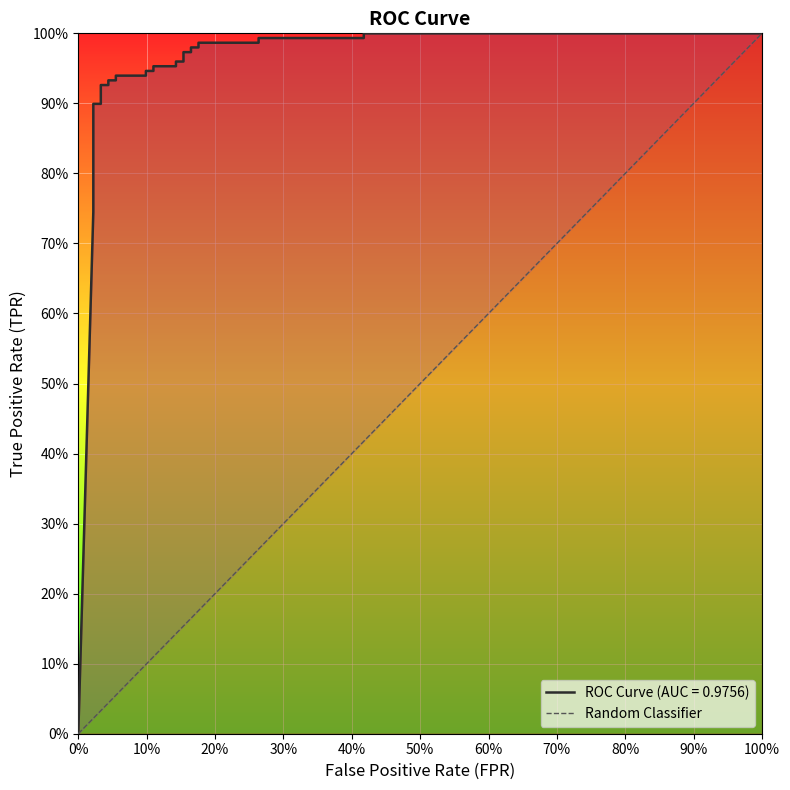

What is the difference between the values at 0% and 100%?

1